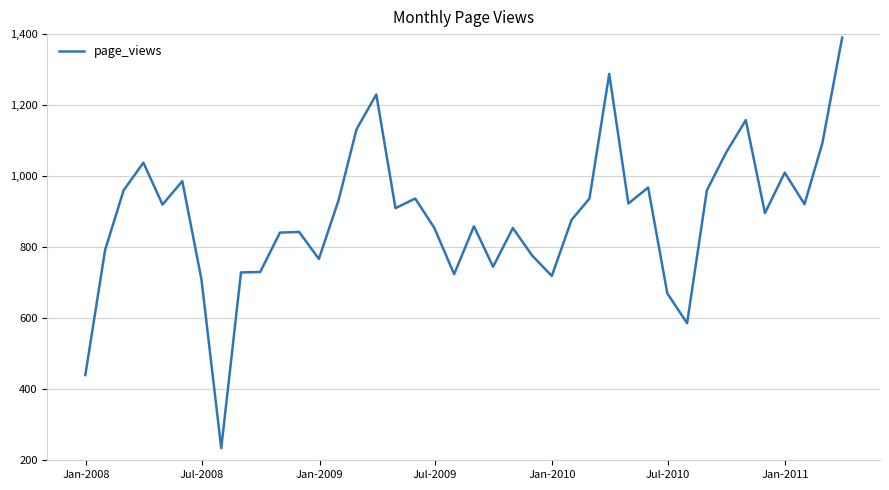

What is the difference between the maximum and minimum values?

1156